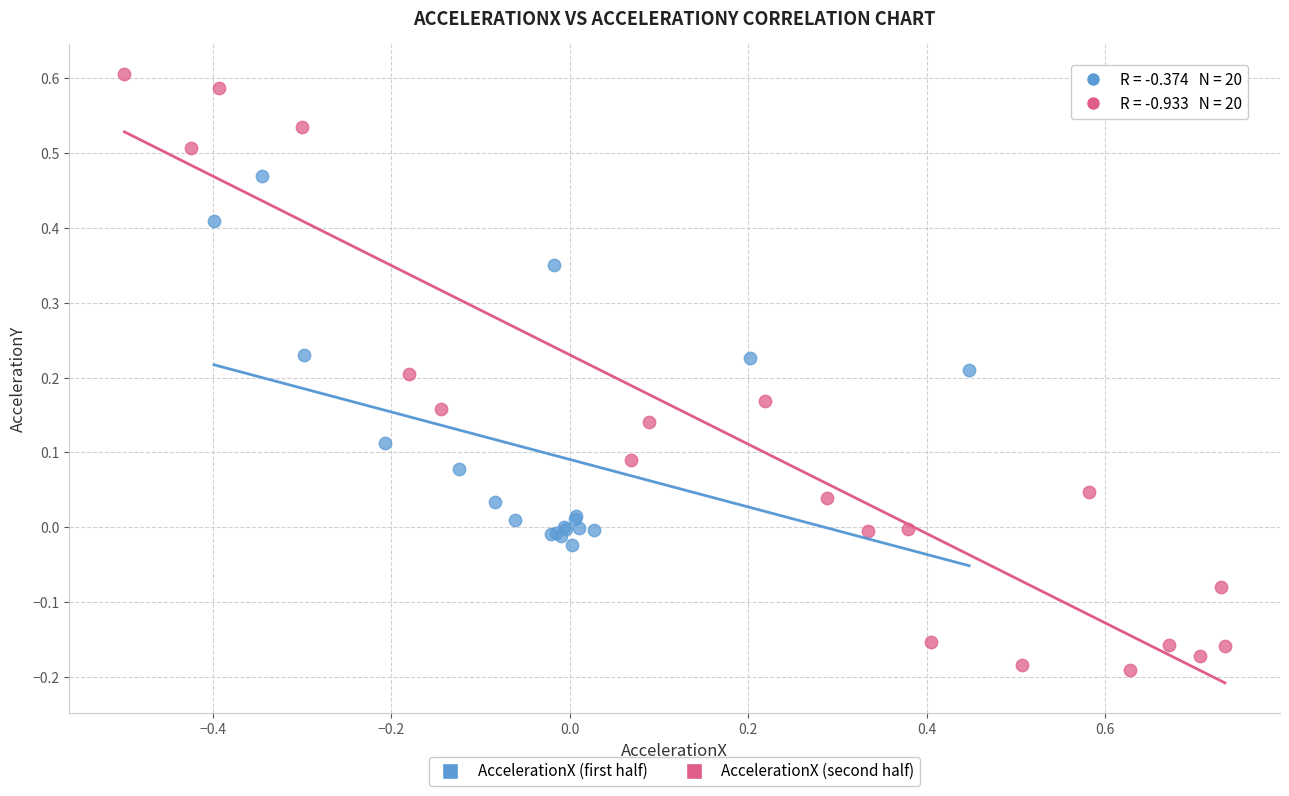

What are all the series names shown in the legend?

AccelerationX (first half), AccelerationX (second half)